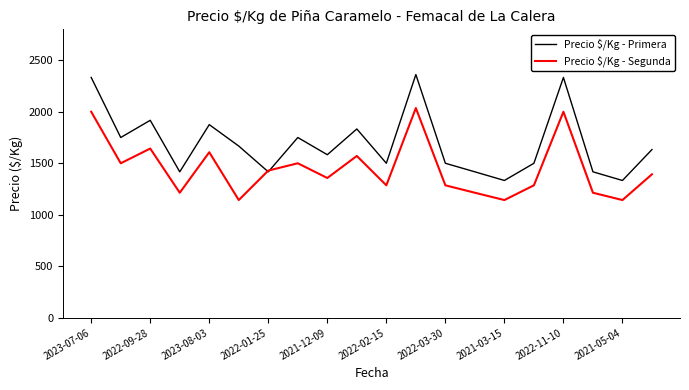

Rank the series by their maximum value, from highest to lowest.

Precio $/Kg - Primera, Precio $/Kg - Segunda